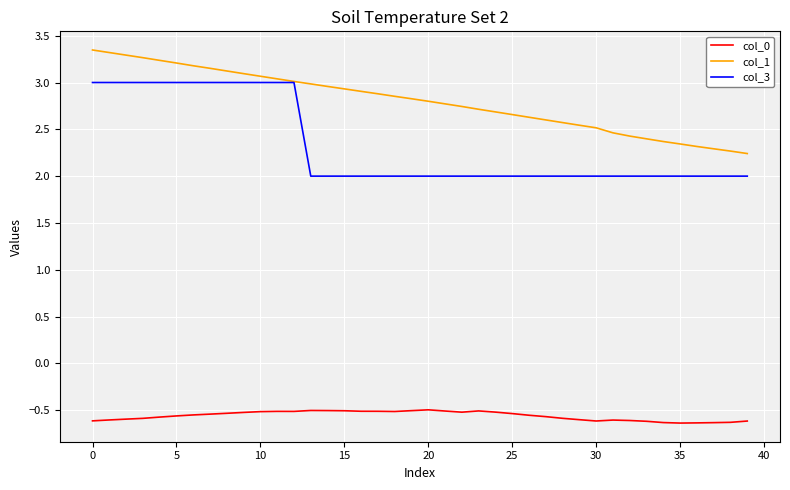

What is the minimum value for col_3?

2.0